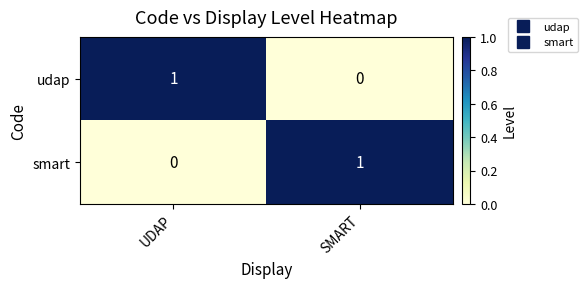

Is the value of smart at UDAP greater than the value of udap at UDAP?

No